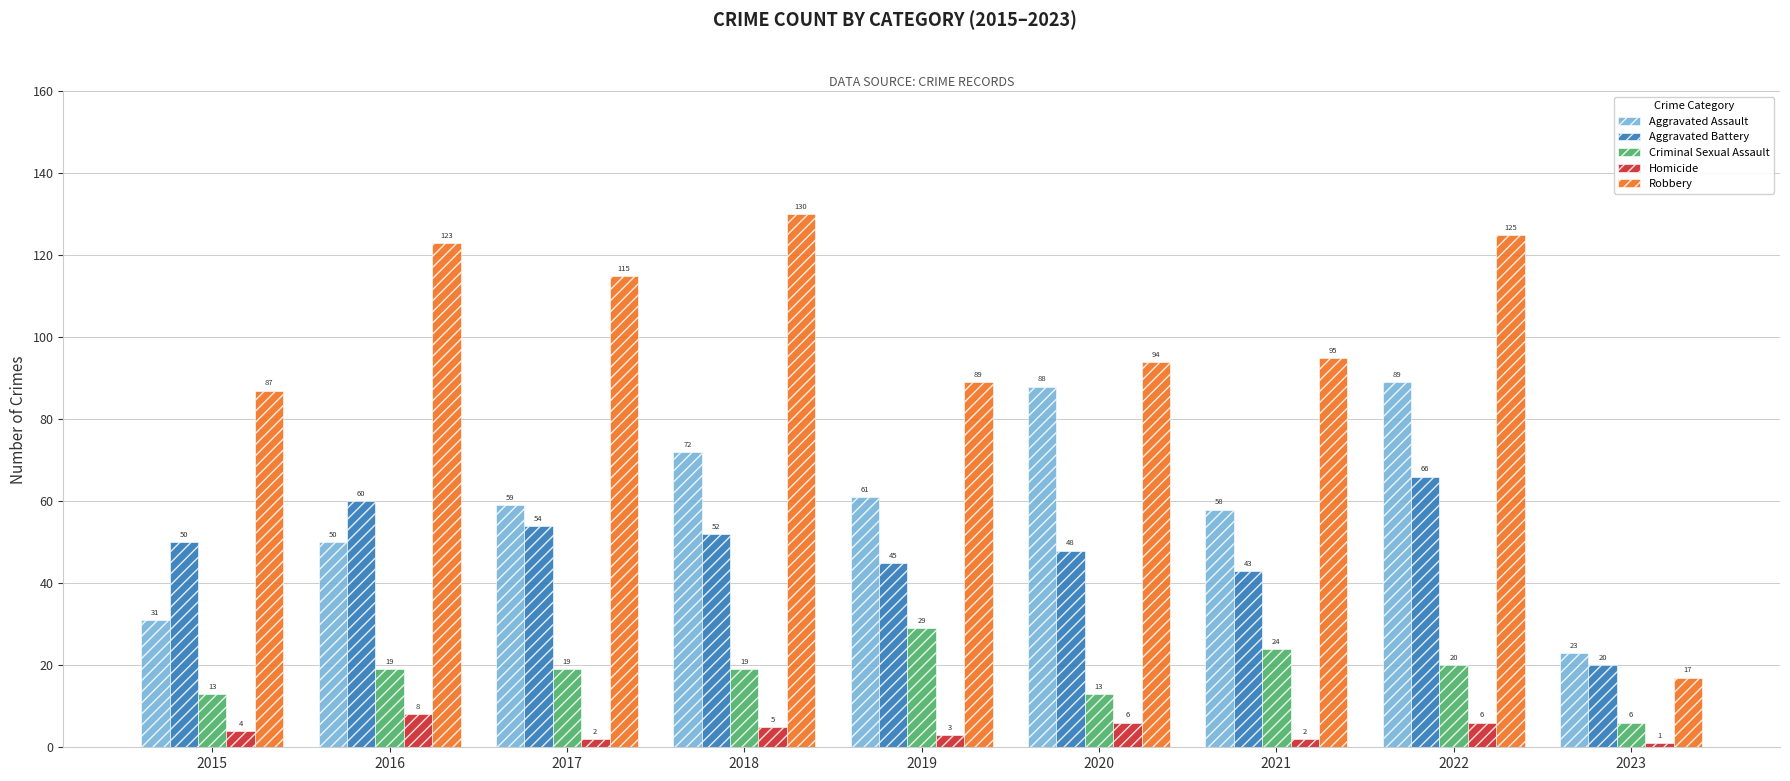

Reading left to right, list all the values displayed in this chart.

Aggravated Assault: 2015=31	2016=50	2017=59	2018=72	2019=61	2020=88	2021=58	2022=89	2023=23
Aggravated Battery: 2015=50	2016=60	2017=54	2018=52	2019=45	2020=48	2021=43	2022=66	2023=20
Criminal Sexual Assault: 2015=13	2016=19	2017=19	2018=19	2019=29	2020=13	2021=24	2022=20	2023=6
Homicide: 2015=4	2016=8	2017=2	2018=5	2019=3	2020=6	2021=2	2022=6	2023=1
Robbery: 2015=87	2016=123	2017=115	2018=130	2019=89	2020=94	2021=95	2022=125	2023=17